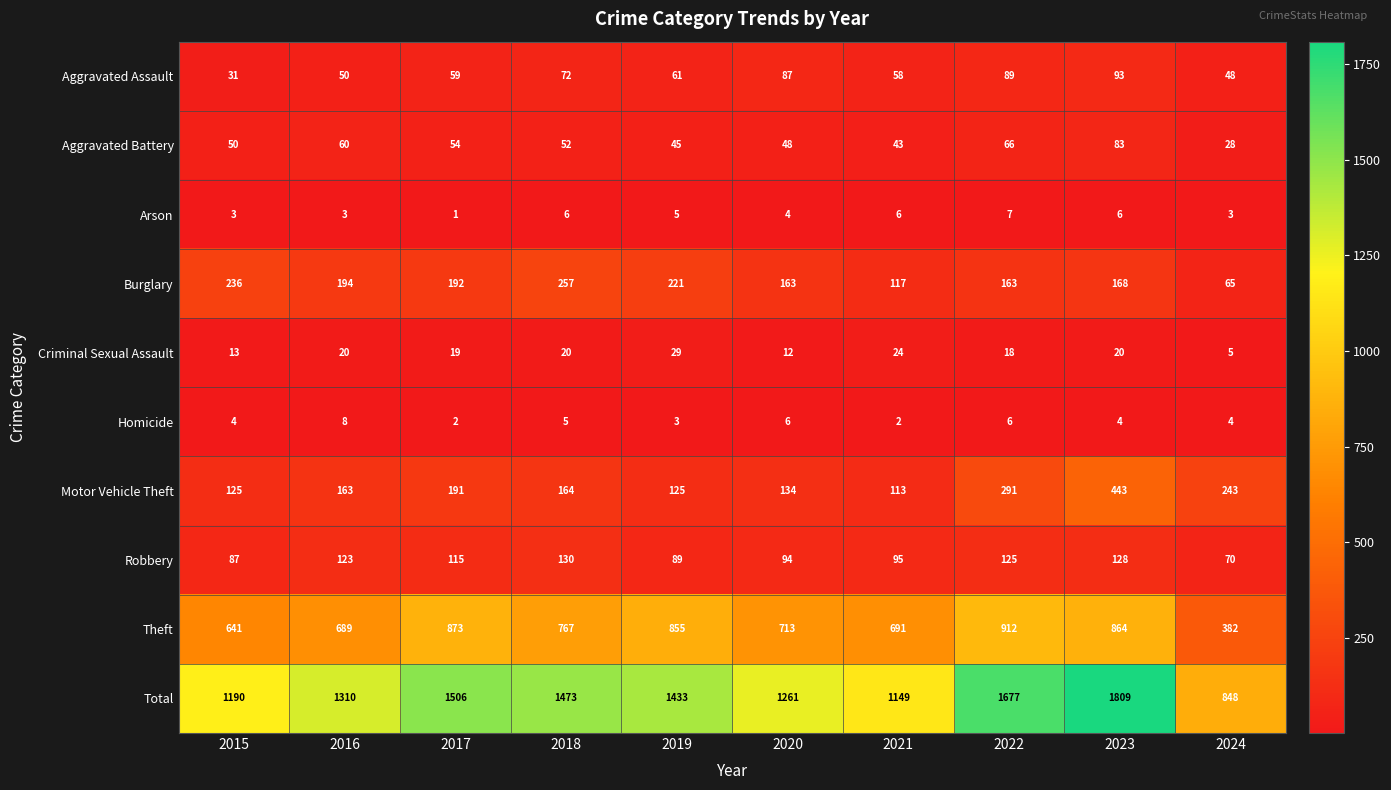

Count the number of categories in the chart.

10